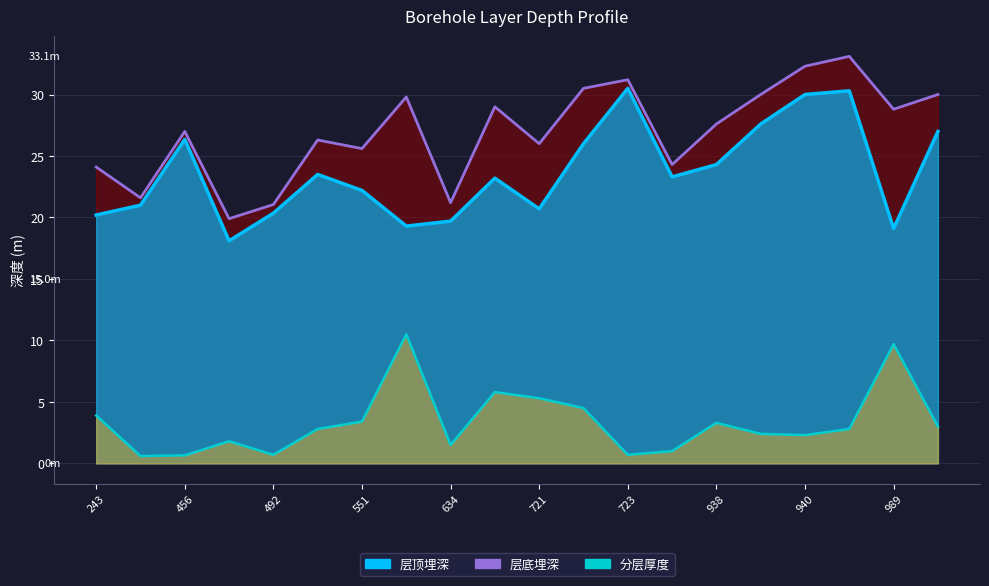

Which category has the highest value in the 分层厚度 series?

572